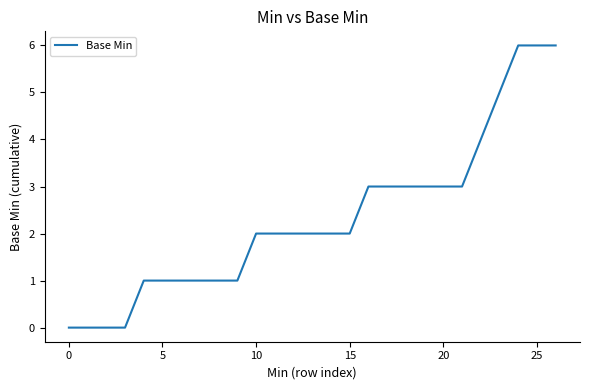

What is the maximum value shown in the chart?

6